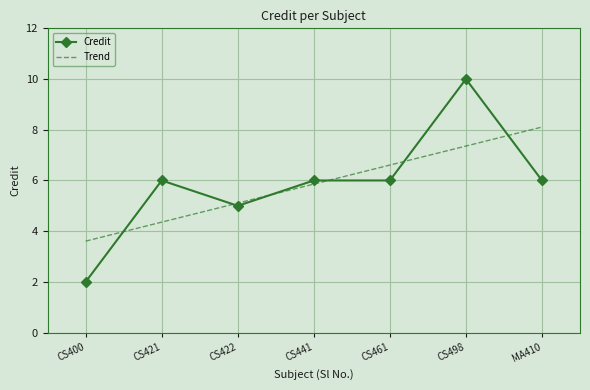

Between which two adjacent categories do Trend and Credit first intersect?

CS400 and CS421